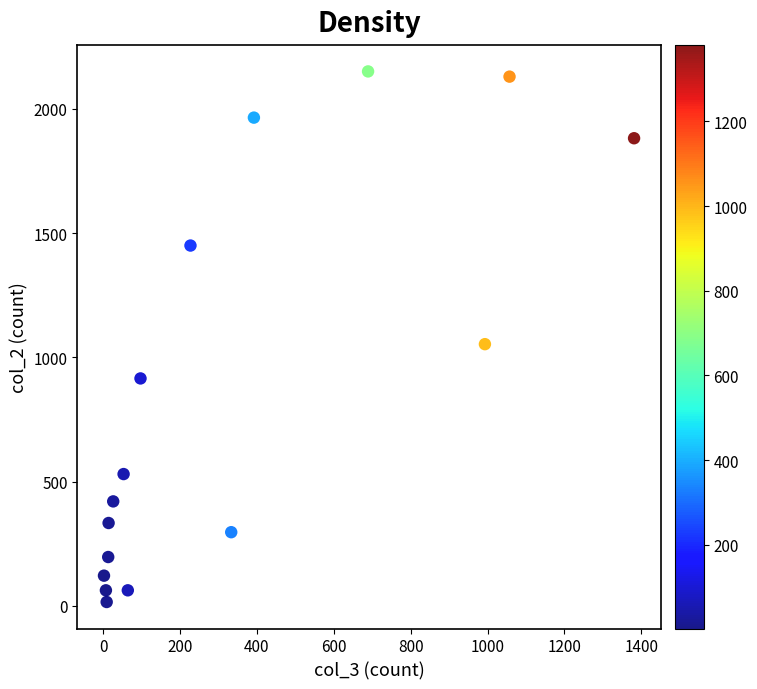

What is the range of X values (max minus min)?

1379